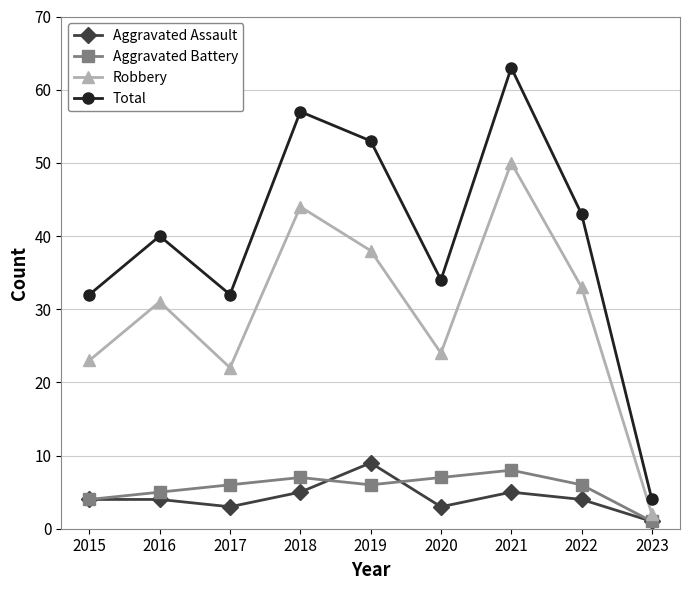

True or false: Total and Aggravated Assault intersect in this chart.

False